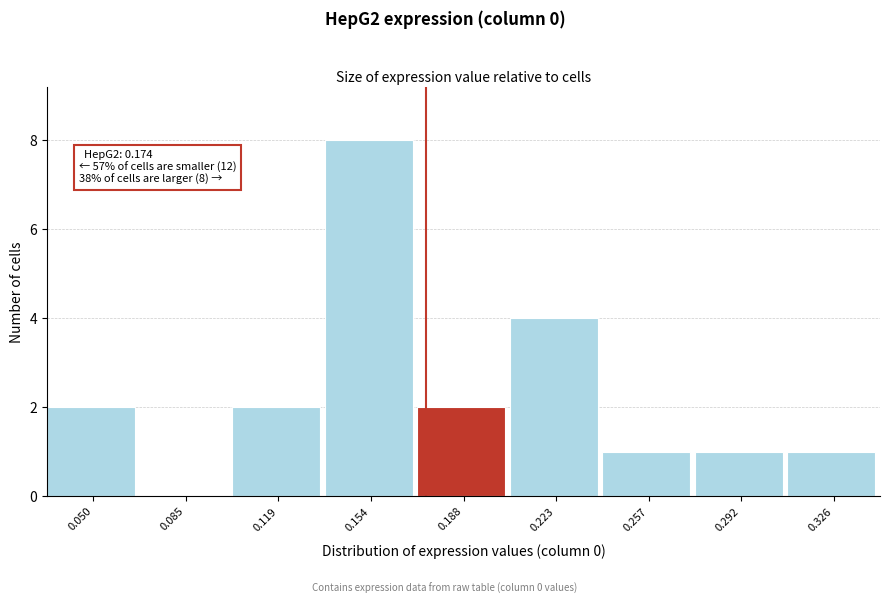

Which range on the x-axis has the tallest bar?

0.135 to 0.170